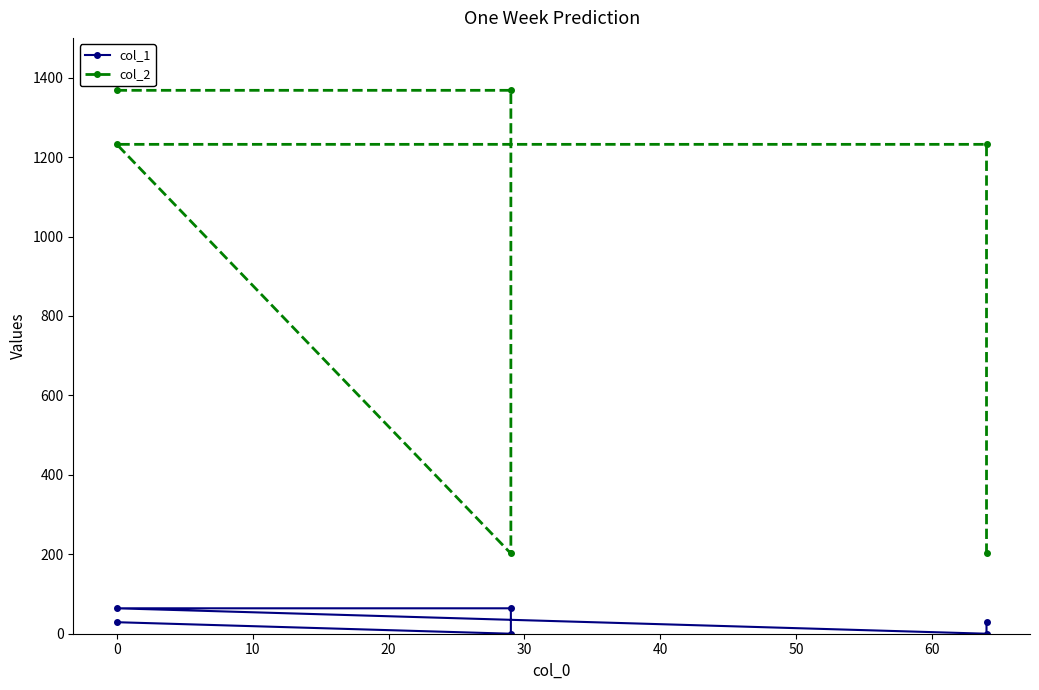

What is the highest value of the col_2 series?

1368